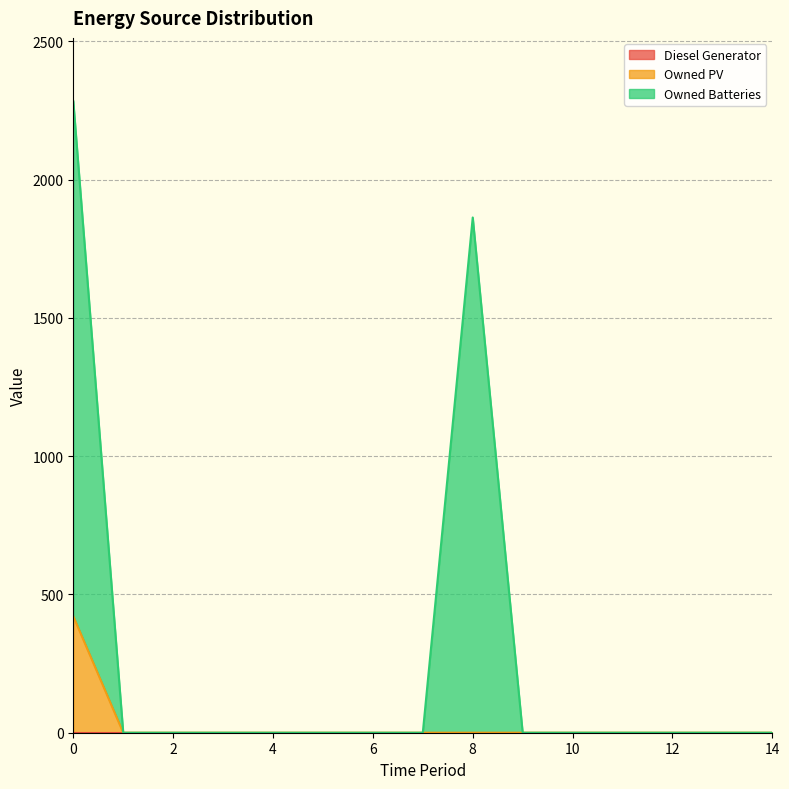

In Owned Batteries, how many points are higher than both neighbors (excluding endpoints)?

1